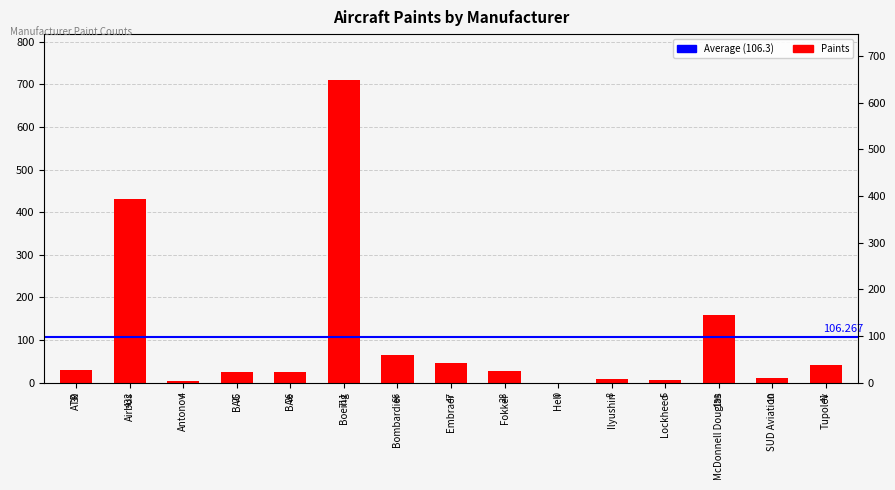

Is it true that the value at Airbus is 432?

True